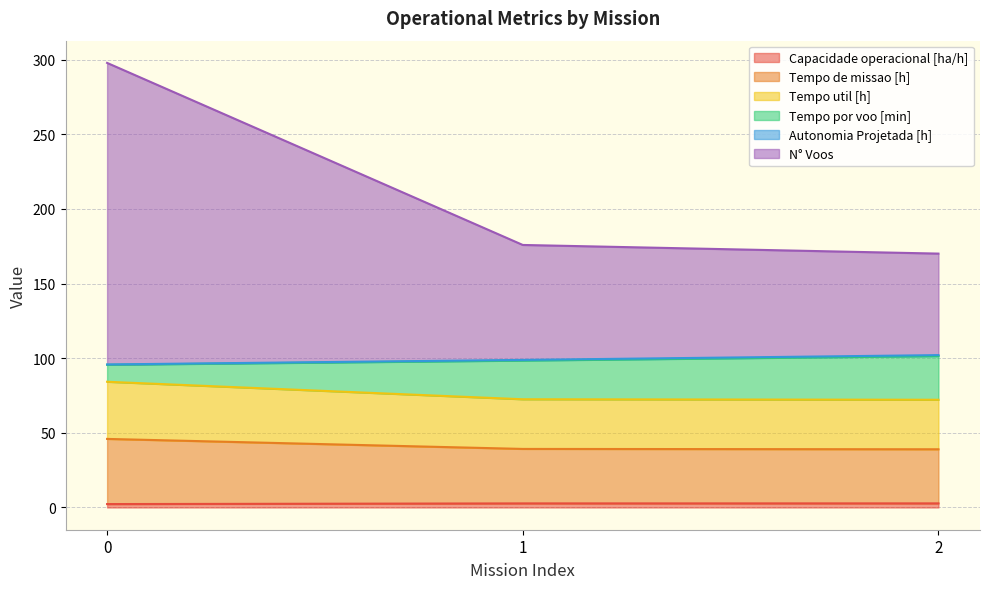

Does the chart have visible grid lines?

Yes